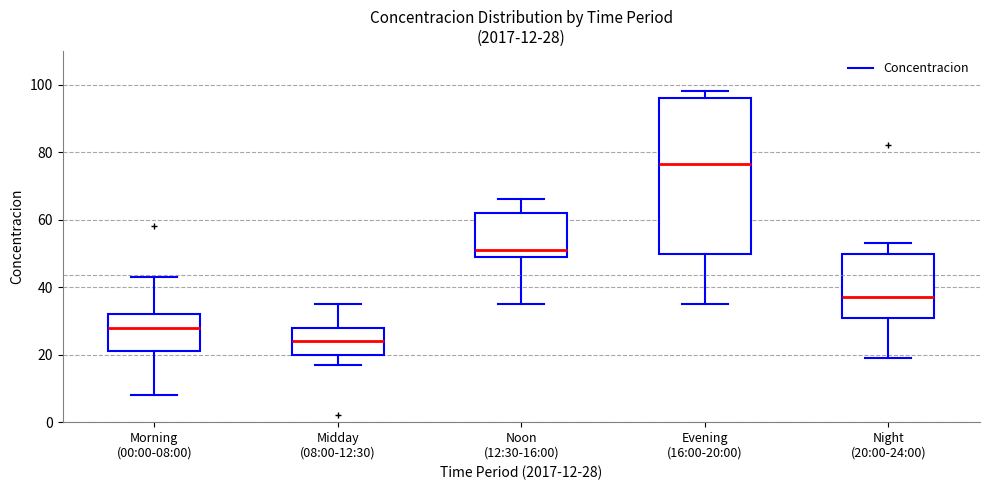

Comparing the boxes themselves (not the whiskers), which one is the tallest?

Evening (16:00-20:00)